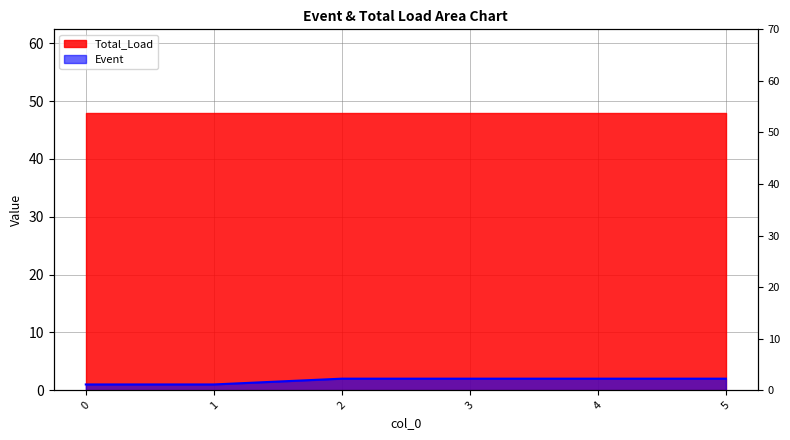

What is the average value?

2